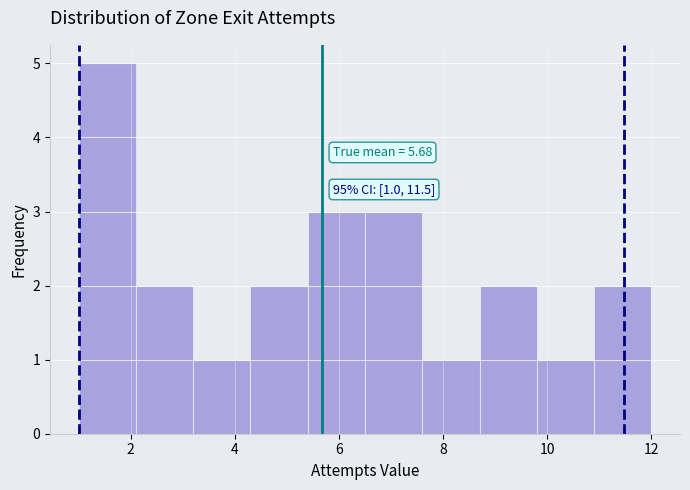

Which range on the x-axis has the tallest bar?

1.0 to 2.1